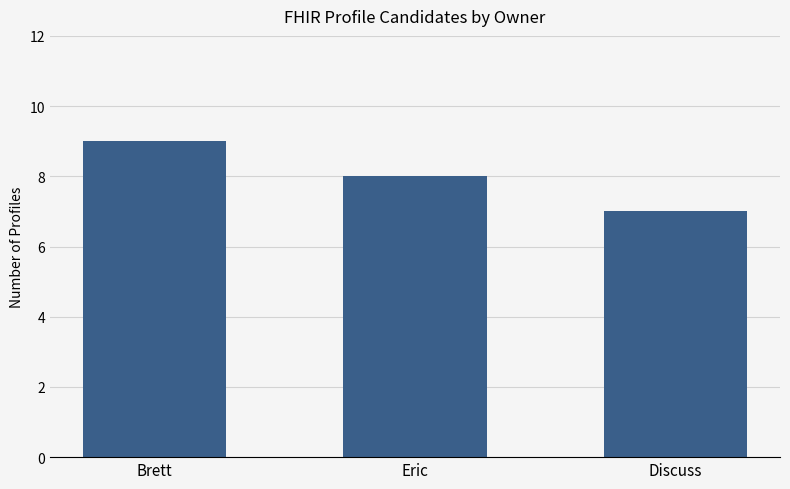

What is the sum of all values?

24